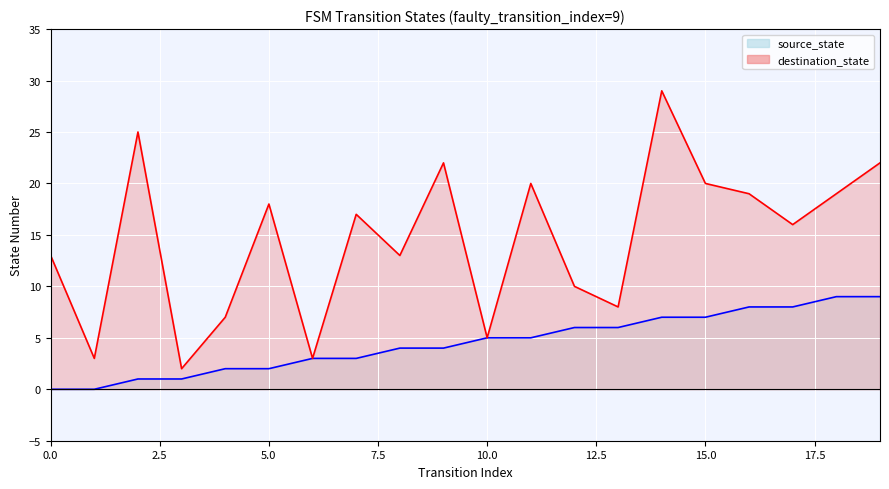

What is the sum of all destination_state values?

291